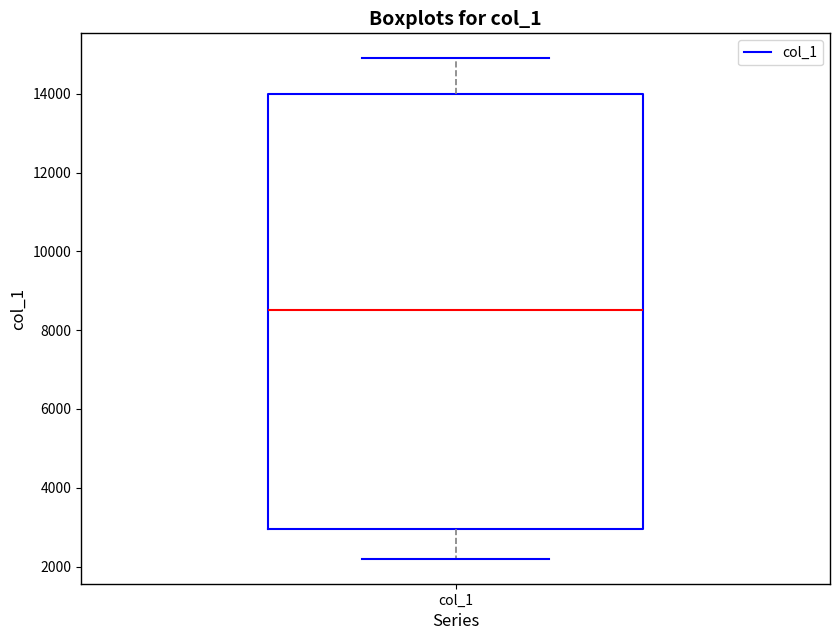

Where does the lower whisker of the box for col_1 end on the y-axis? The values are not printed on the chart, so give them approximately, as read against the axis.

2200